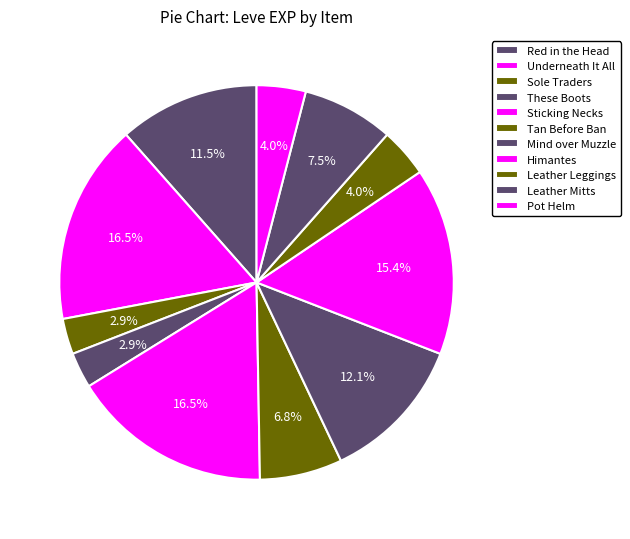

Is the sum of Sole Traders and Red in the Head greater than half?

No